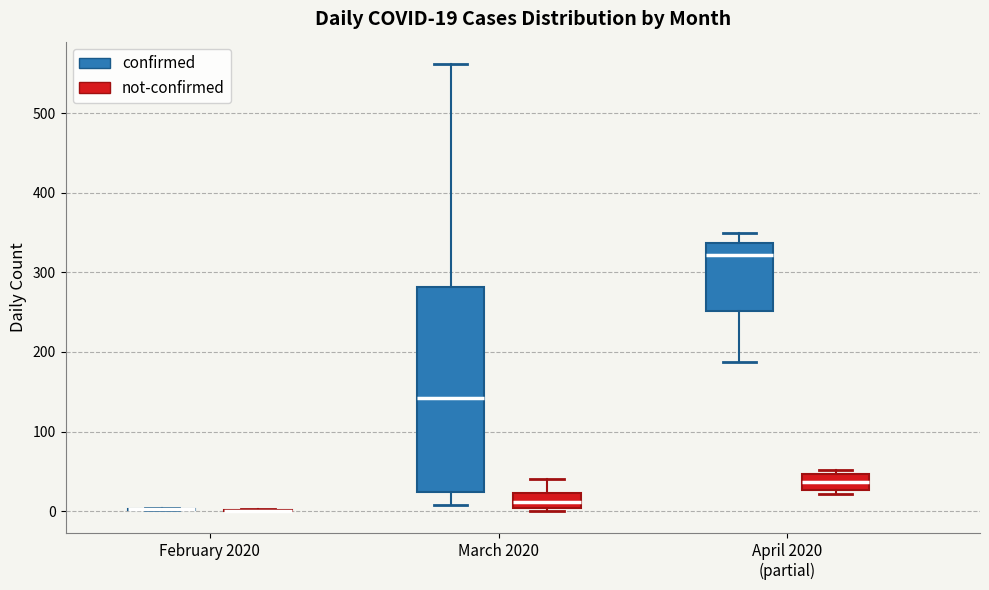

Which box is the tallest, from its lower edge to its upper edge?

March 2020 (confirmed)